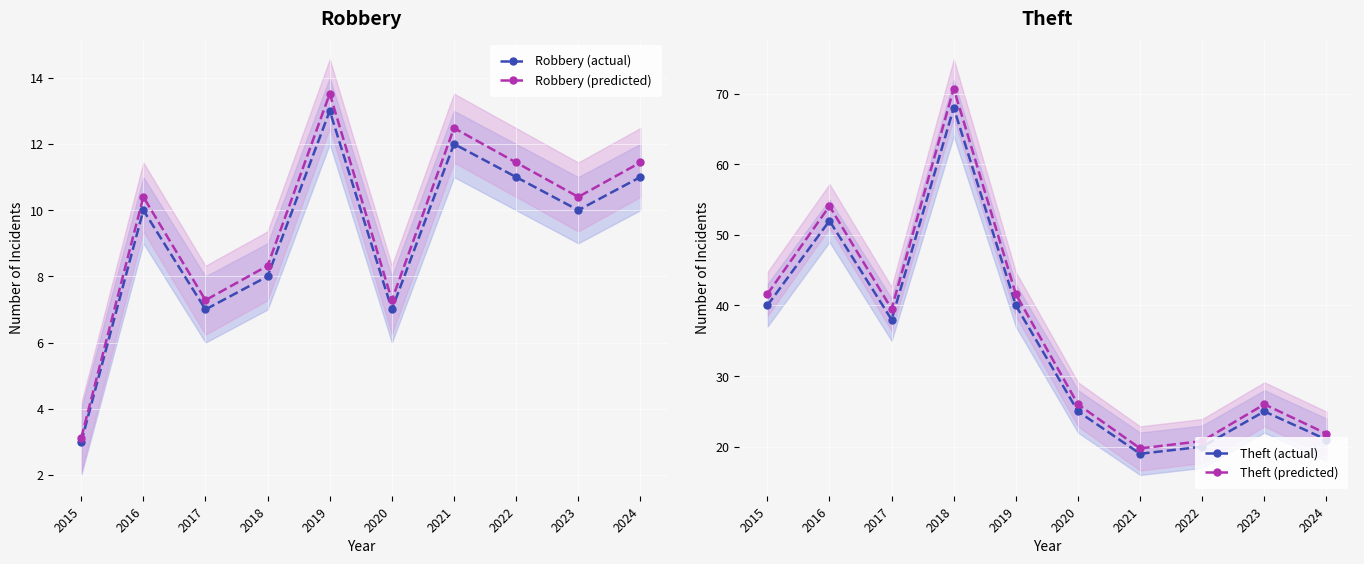

True or false: Robbery (predicted) and Theft (actual) cross at least once.

False